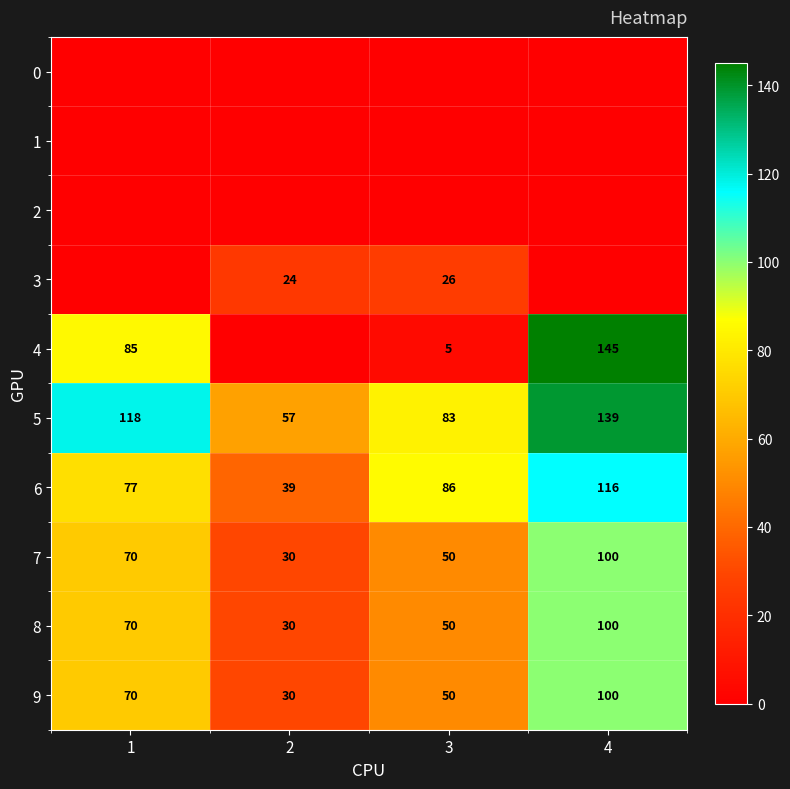

What is the difference between the 8 values at 4 and 3?

50